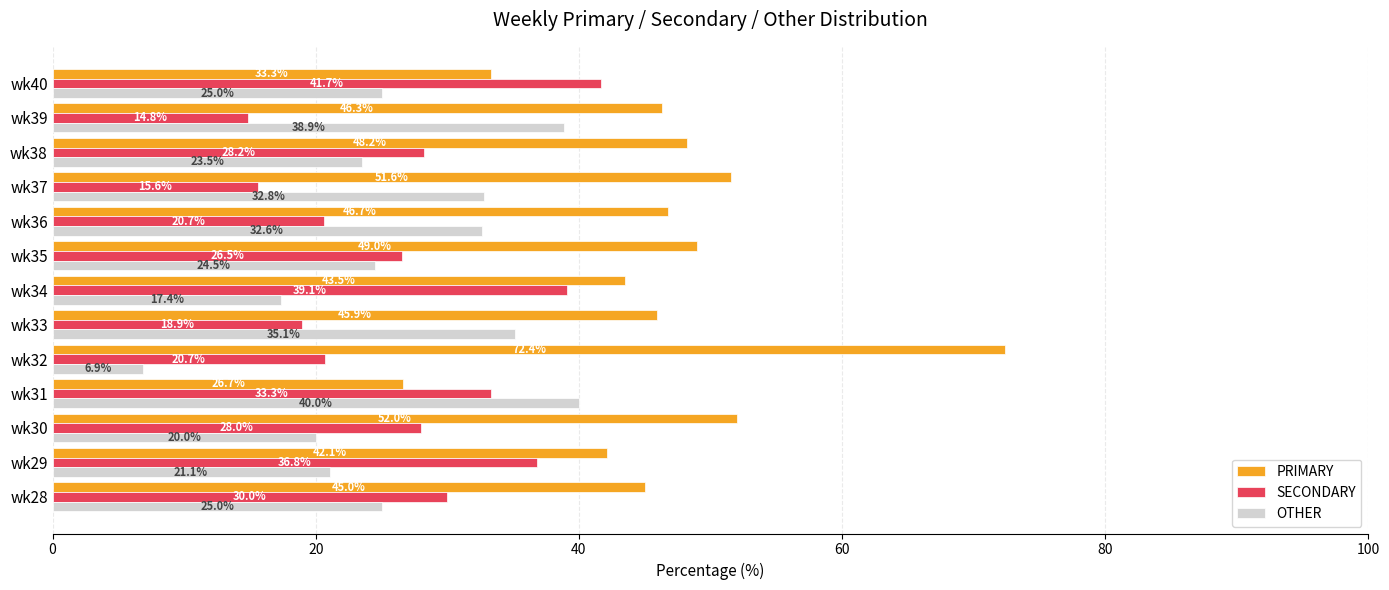

The OTHER series shows 32.8 at wk37. True or false?

True